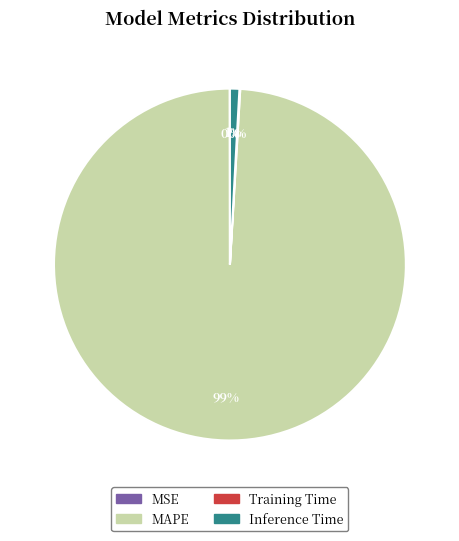

Is there any slice that represents more than half of the pie?

Yes